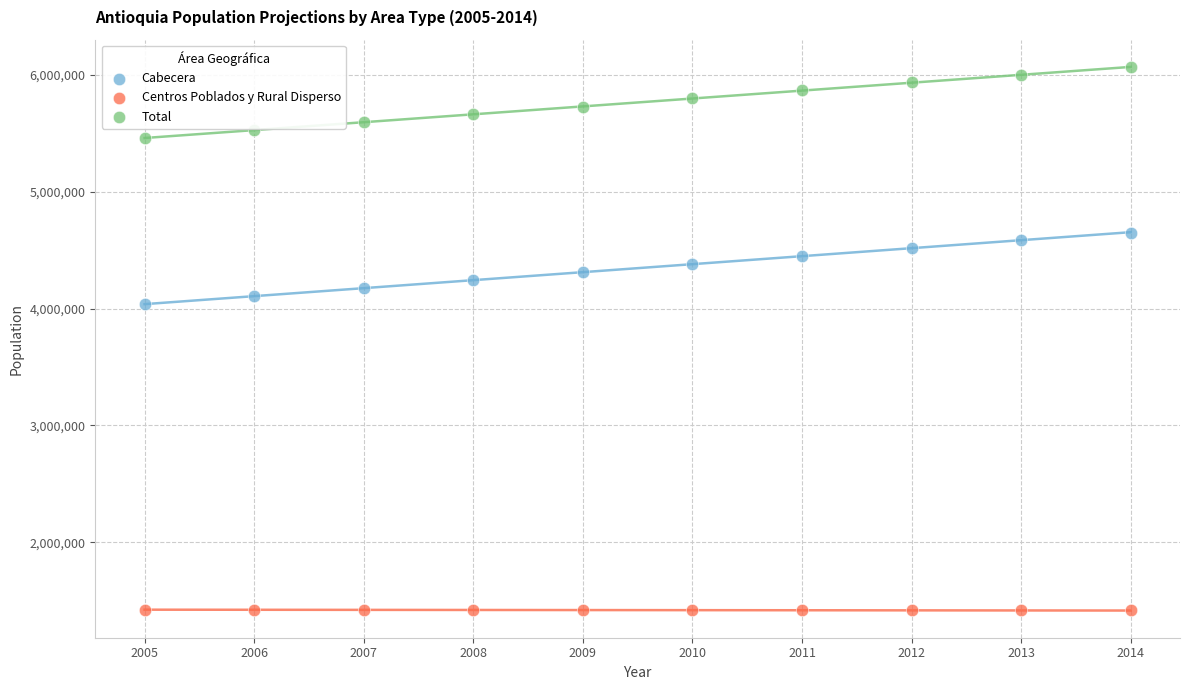

Which series reaches the minimum Y coordinate?

Centros Poblados y Rural Disperso